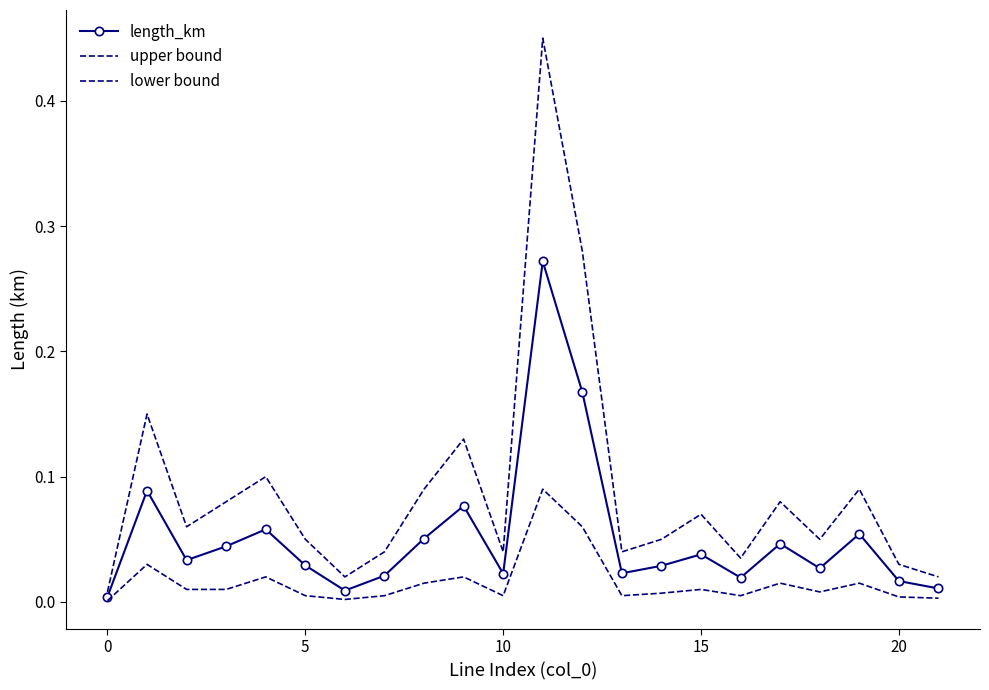

At which category is the sum across all series the highest?

11